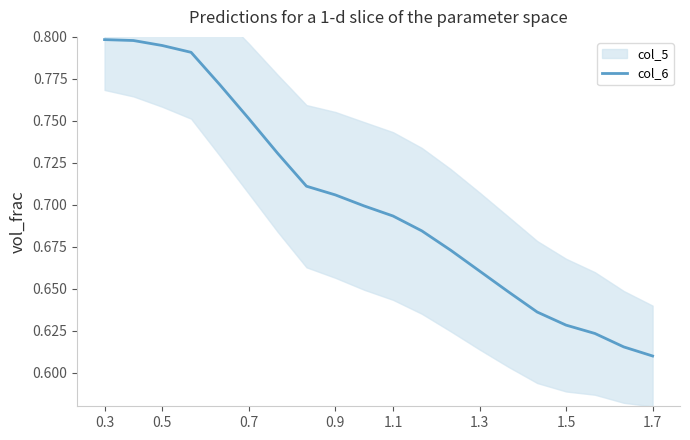

Which category has the lowest value in the col_6 series?

1.7